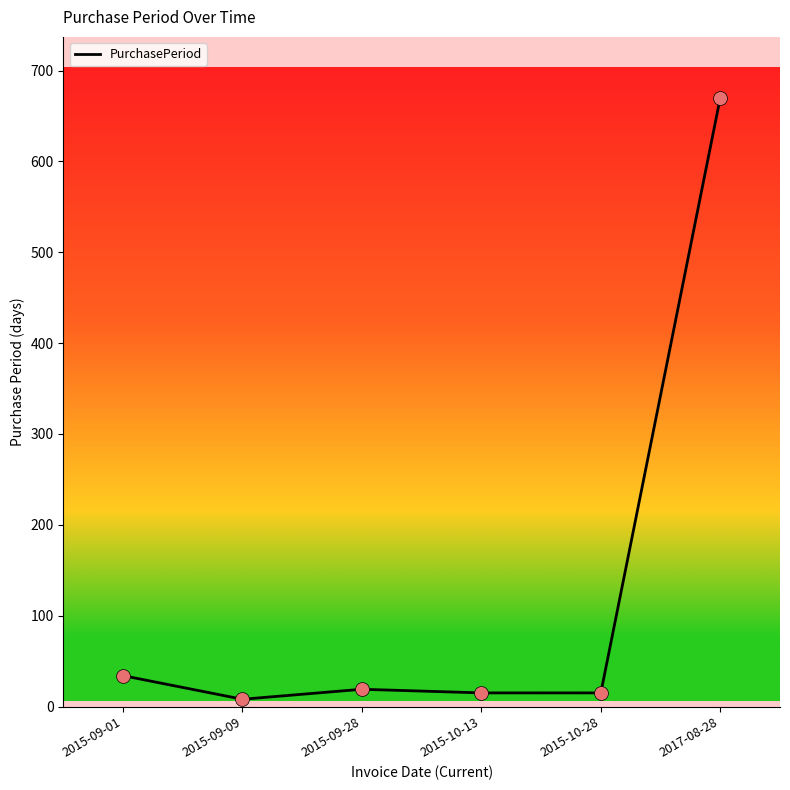

Approximately how many times larger is the value at 2015-09-28 compared to 2015-09-01?

0.6